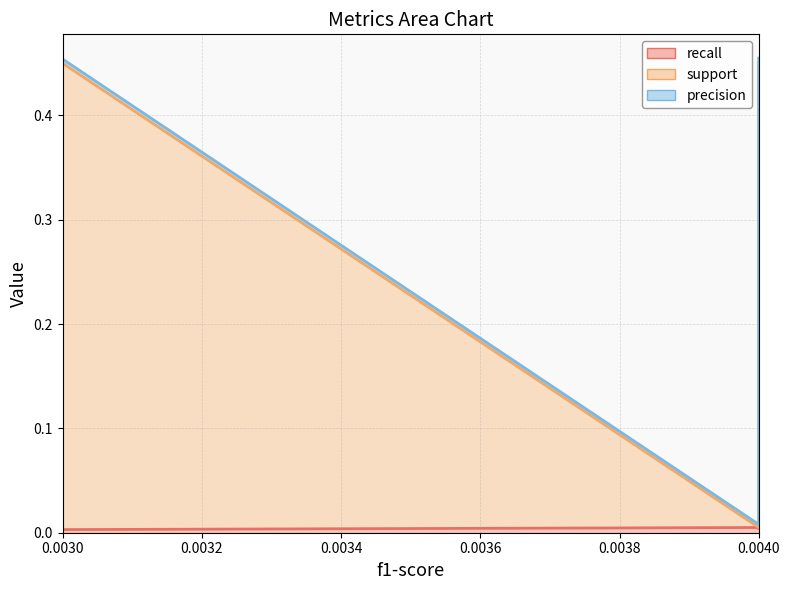

At which category is the sum across all series the highest?

0.004